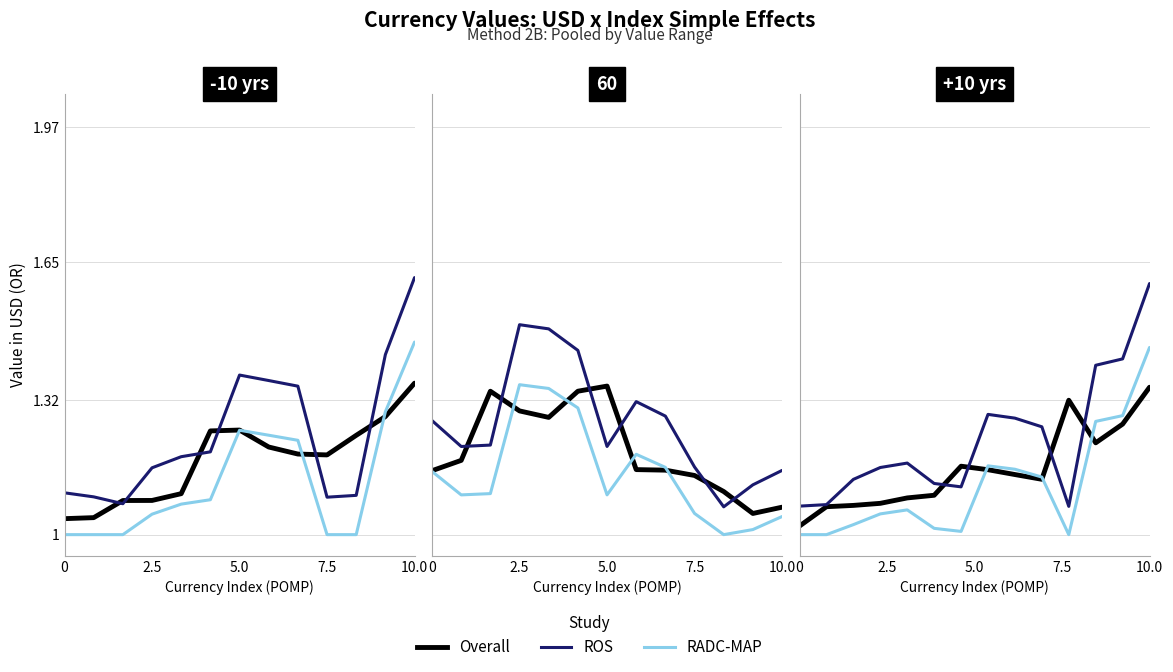

True or false: ROS has more than 0 points higher than both neighbors.

True